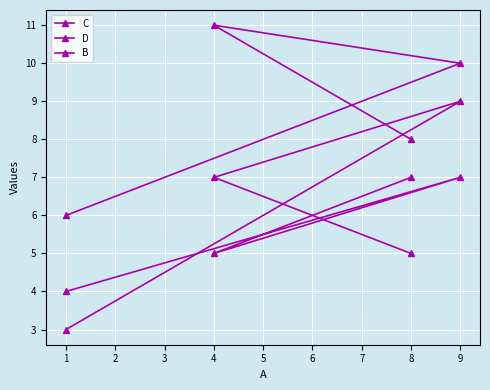

Is the value of B at 1 greater than the value of C at 1?

No